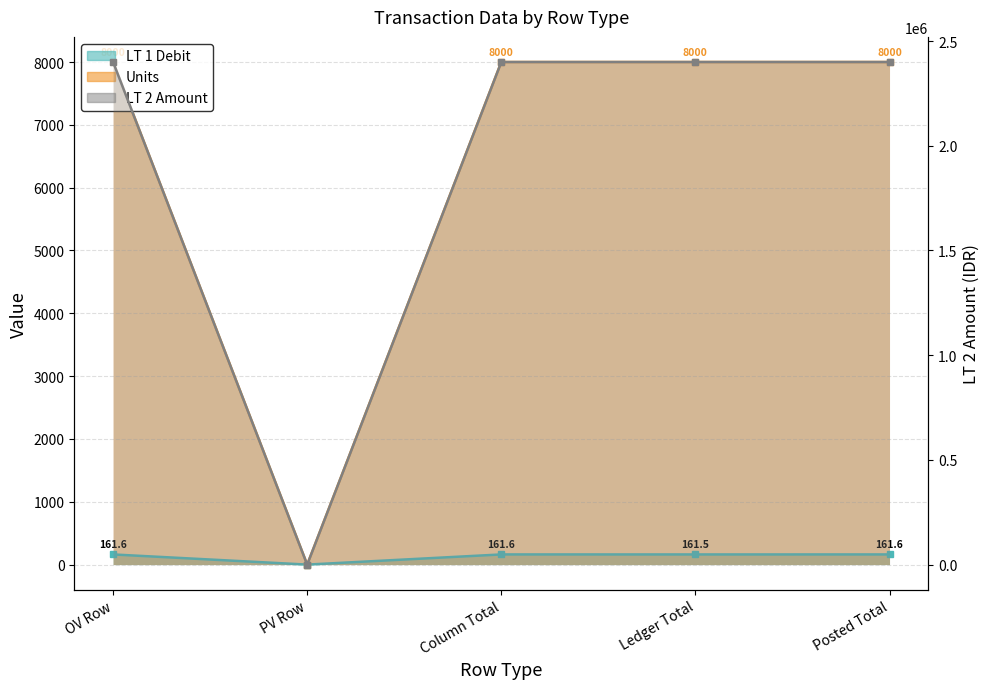

Which series has the largest total across all categories?

Units